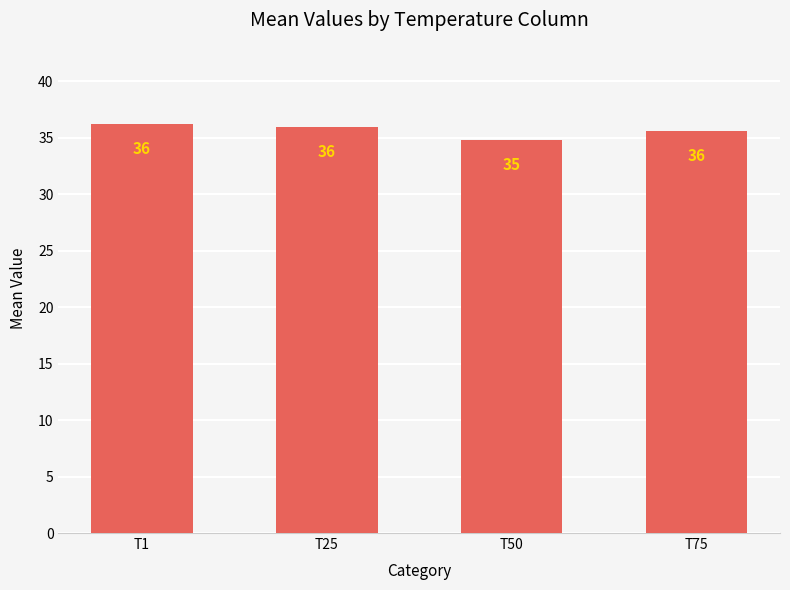

What is the difference between the second highest and minimum values?

1.2